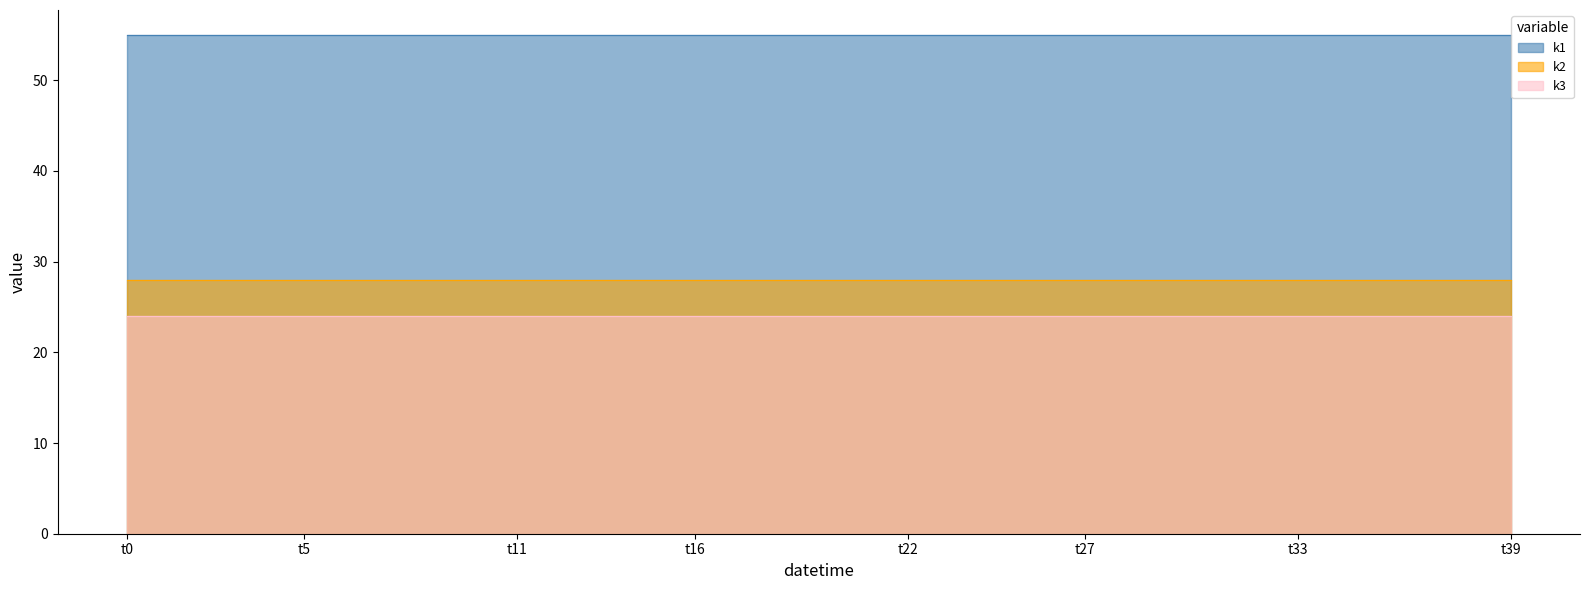

The value of k3 at t19 is 14. True or false?

False